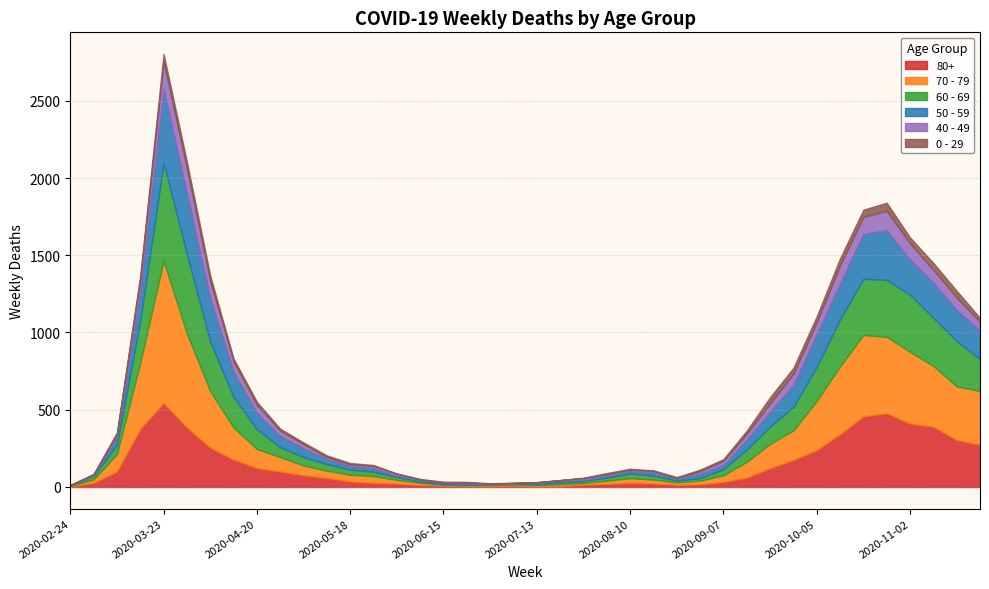

Does the chart have visible grid lines?

Yes